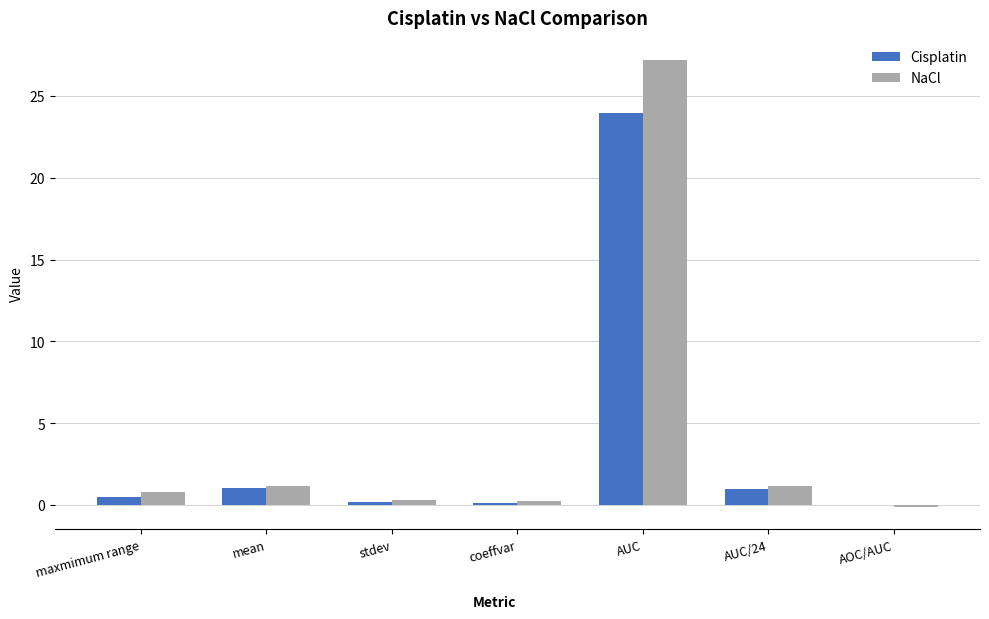

The value of Cisplatin at AUC is 11.2. True or false?

False